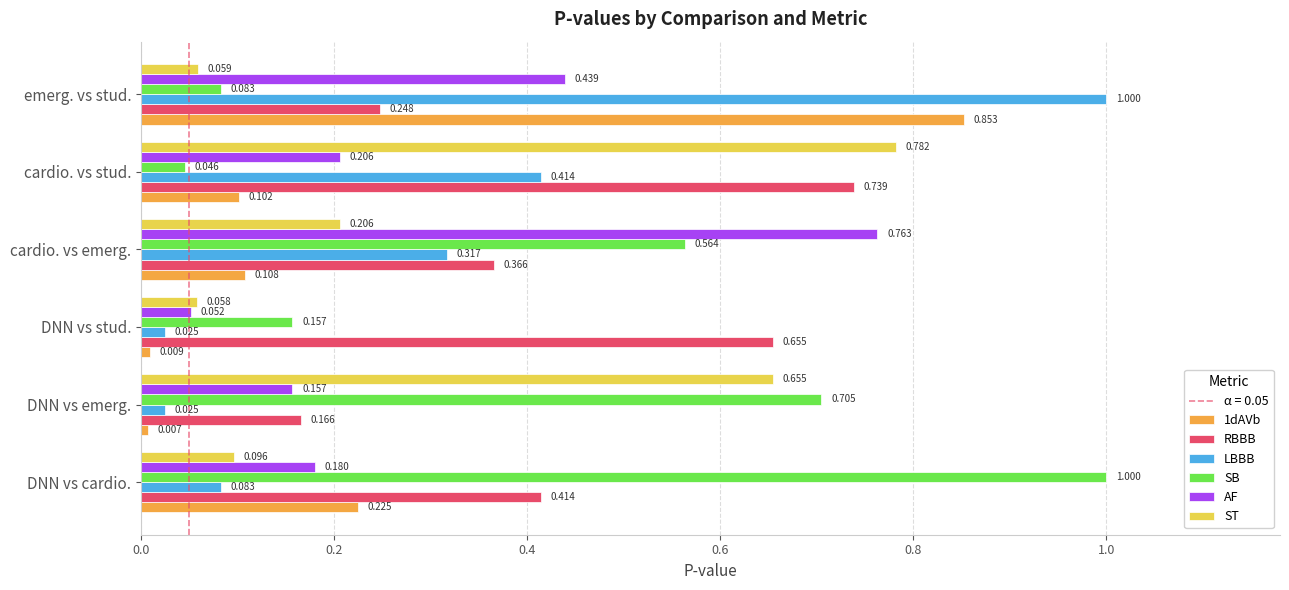

Rank the categories by SB value from highest to lowest.

DNN vs cardio., DNN vs emerg., cardio. vs emerg., DNN vs stud., emerg. vs stud., cardio. vs stud.